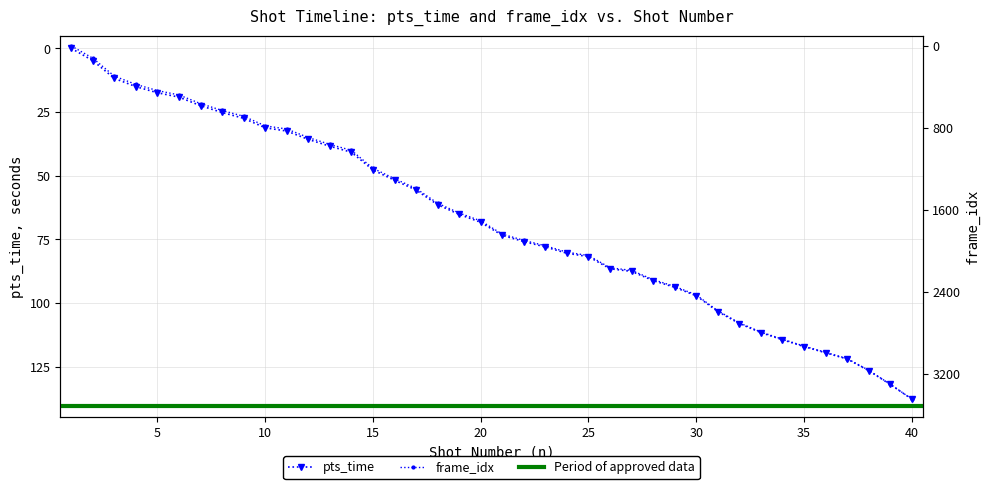

Which series has the largest total across all categories?

frame_idx